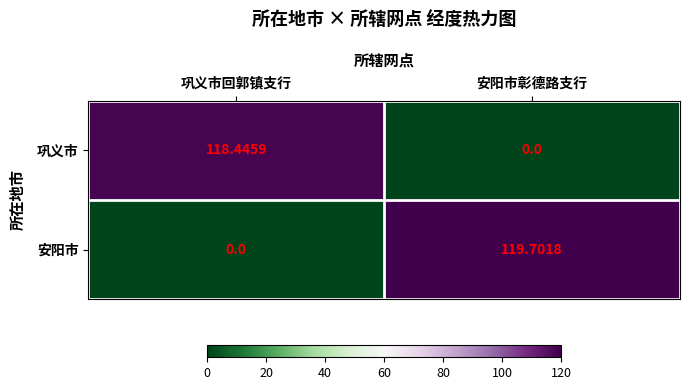

What is the greatest value displayed?

119.7